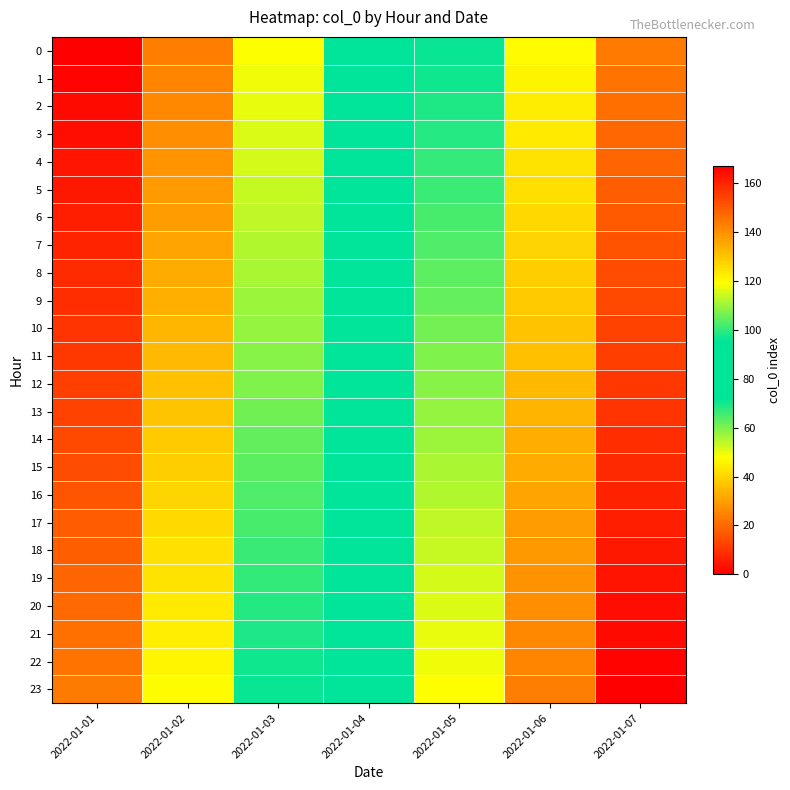

At which category is the sum across all series the highest?

2022-01-07